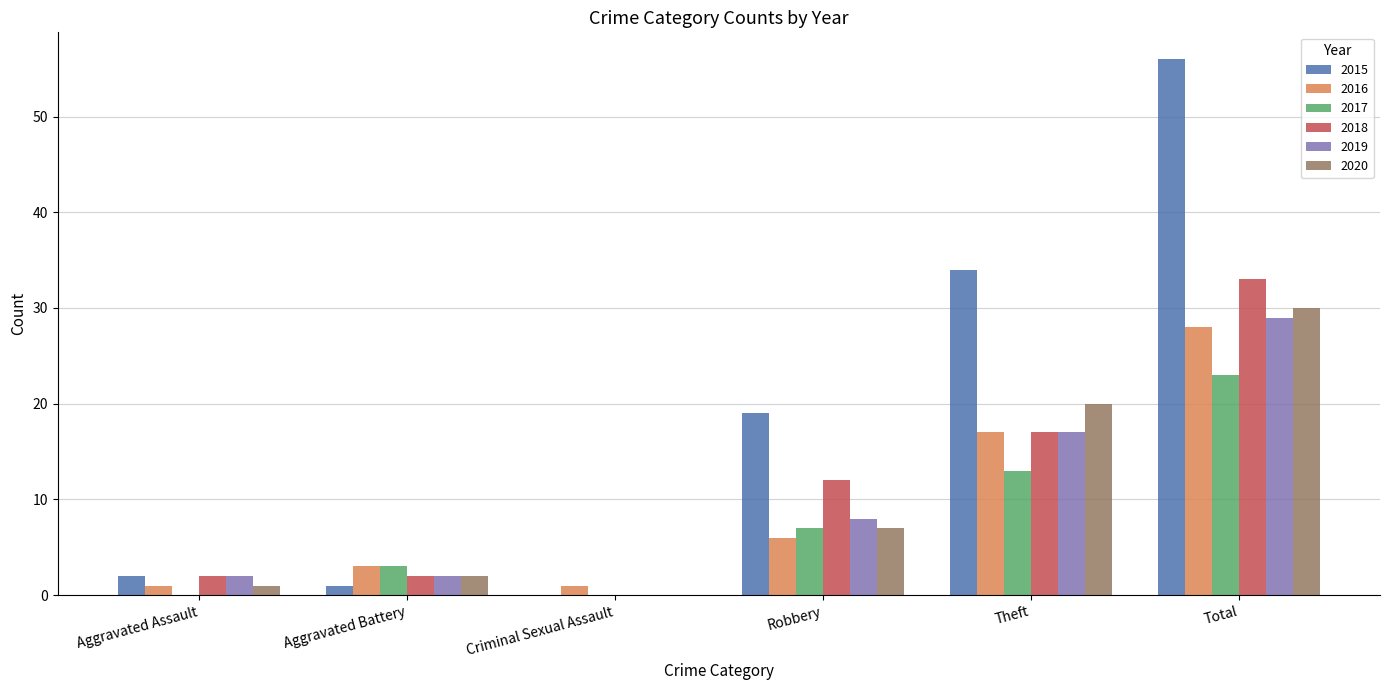

At which label is 2020 closest to 15?

Theft